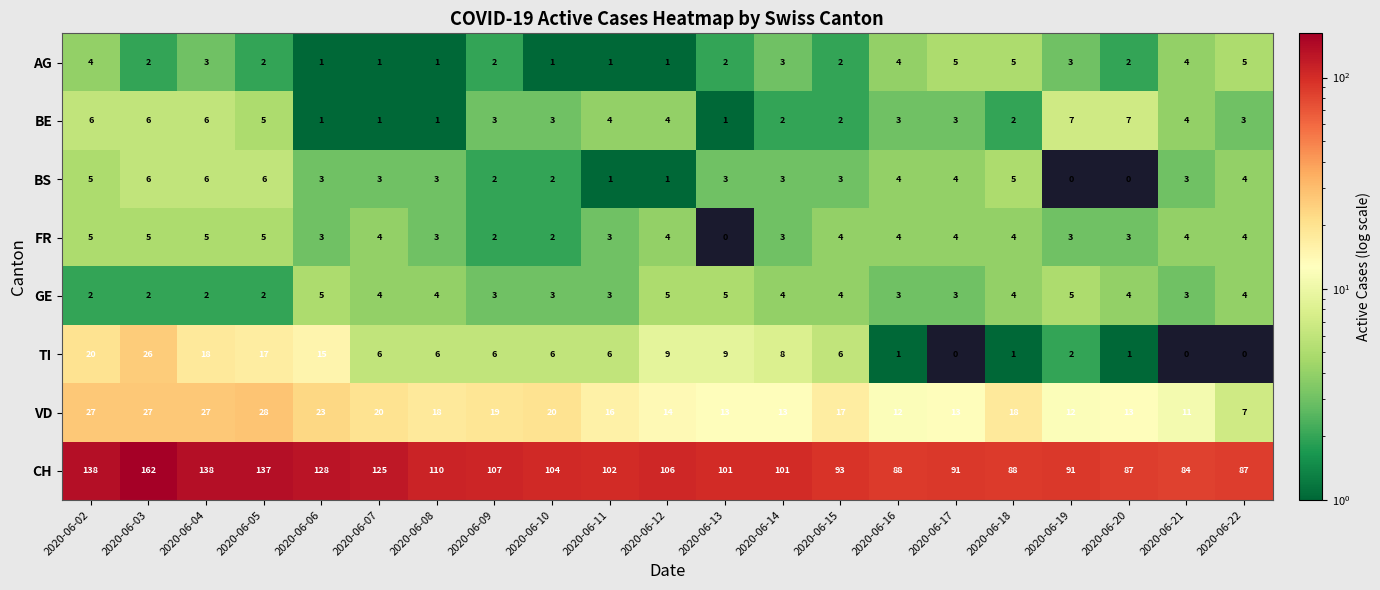

The TI series shows 8 at 2020-06-14. True or false?

True